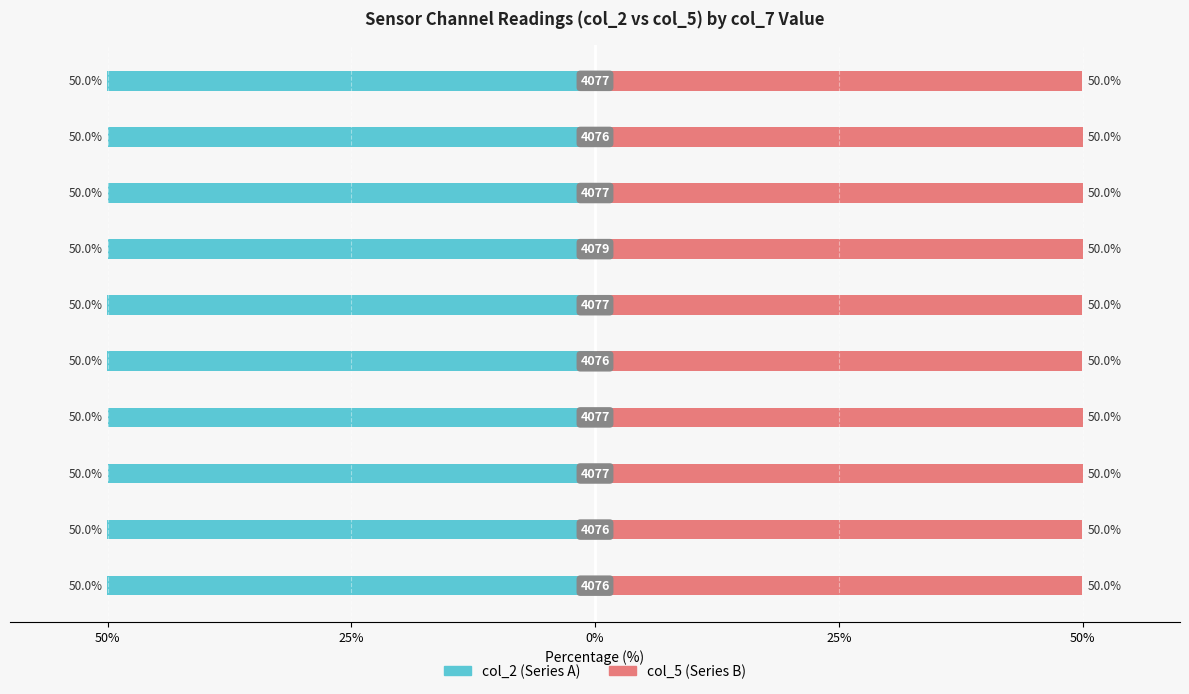

Reading right to left, transcribe all the data shown in this chart.

col_2: -50.0	-50.0	-50.0	-50.0	-50.0	-50.0	-50.0	-50.0	-50.0	-50.0
col_5: 50.0	50.0	50.0	50.0	50.0	50.0	50.0	50.0	50.0	50.0